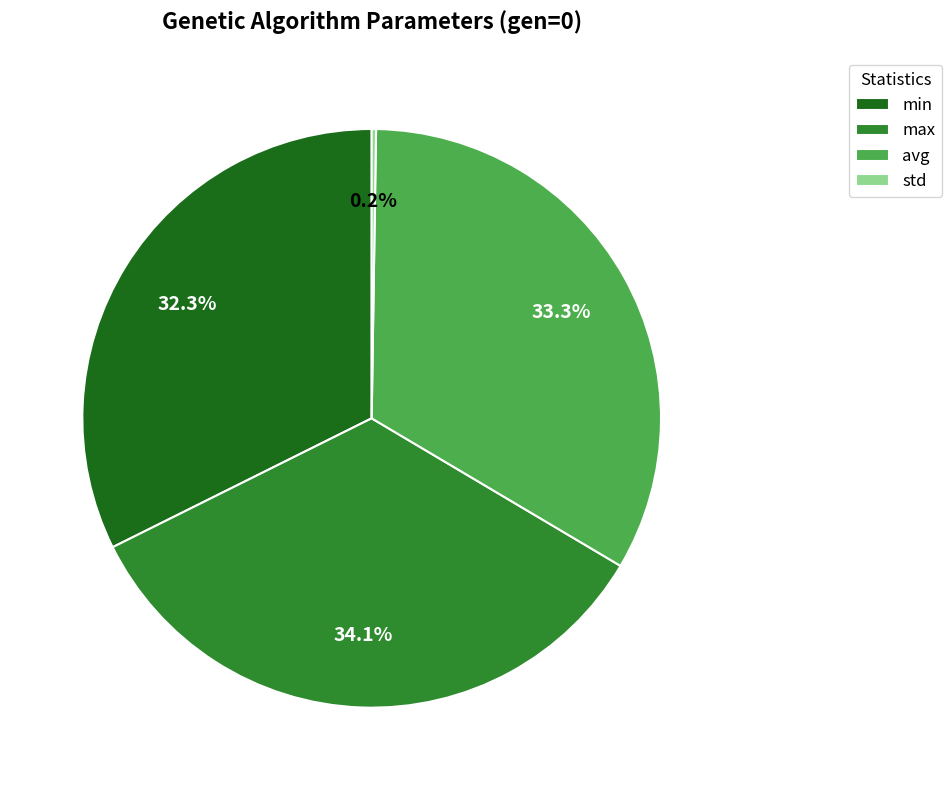

Is there any slice that represents more than half of the pie?

No